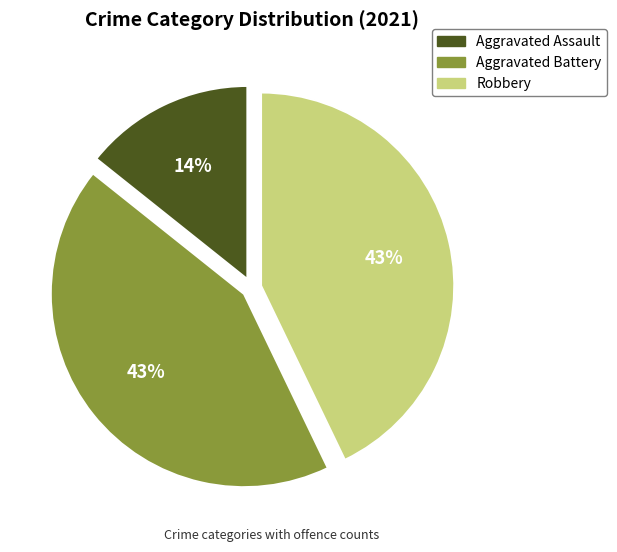

Combined, do Aggravated Assault and Aggravated Battery account for over 50%?

Yes